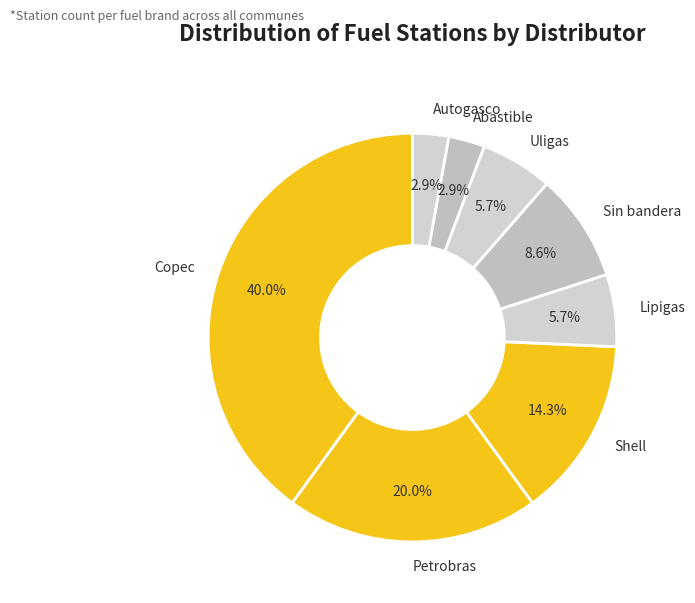

Combined, what portion of the pie is Autogasco and Lipigas?

8.6%